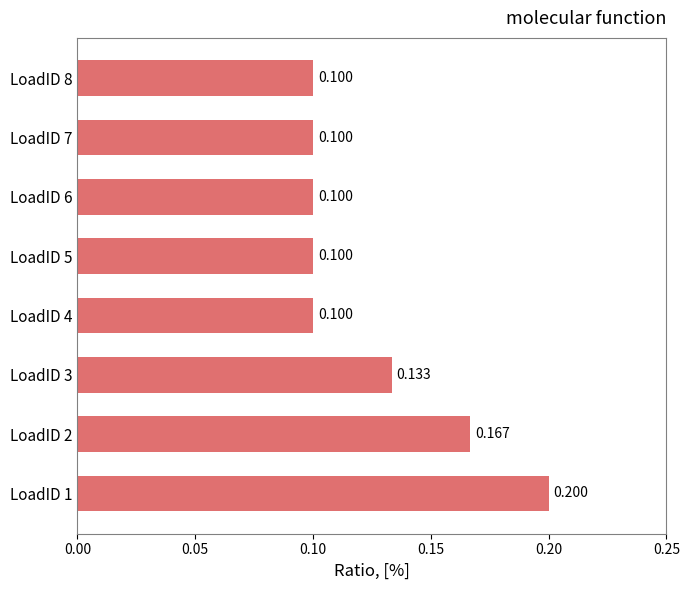

How many values are between 0 and 1?

8